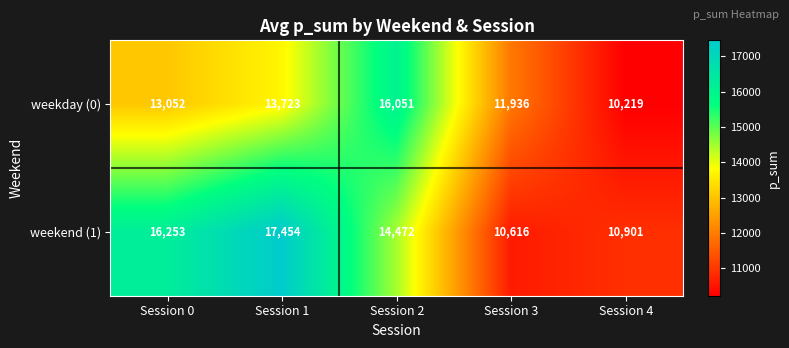

Reading right to left, what are all the values shown in this chart?

weekday (0): 10219	11936	16051	13723	13052
weekend (1): 10901	10616	14472	17454	16253